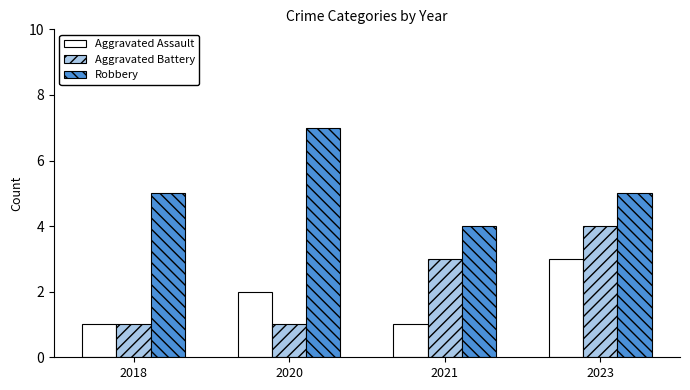

What is the value of the Aggravated Battery bar at the 4th from the left?

4